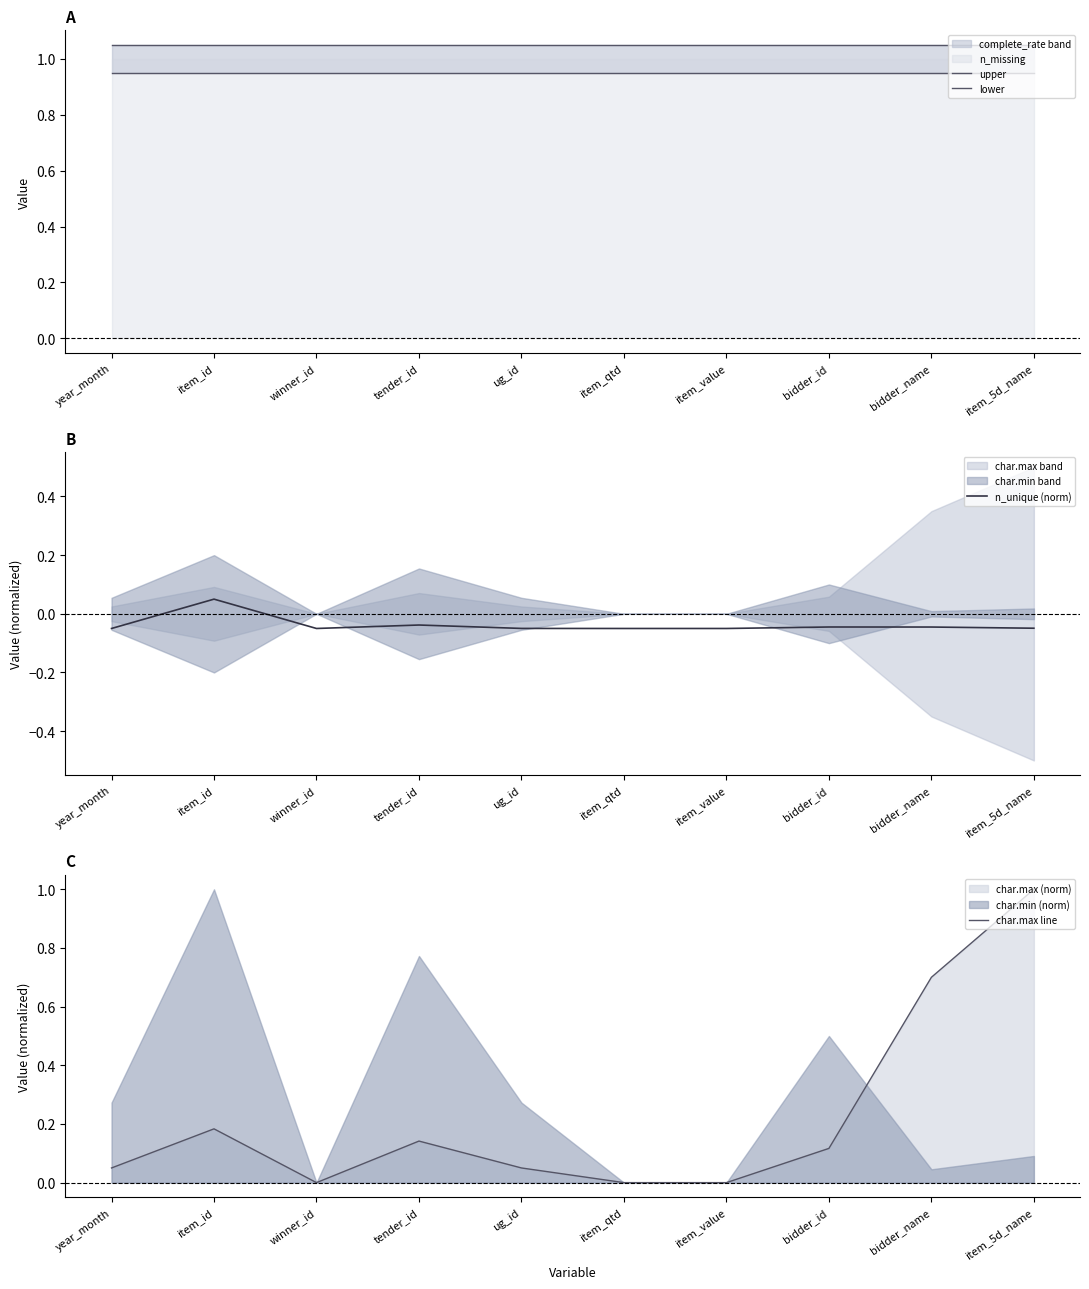

Which category has the lowest value across all series?

winner_id